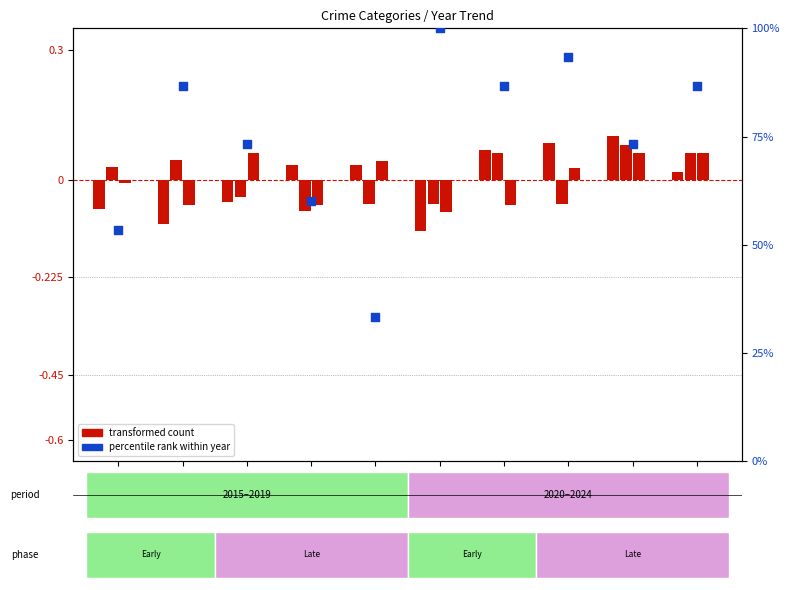

What is the total value across all series at 2024?

86.7